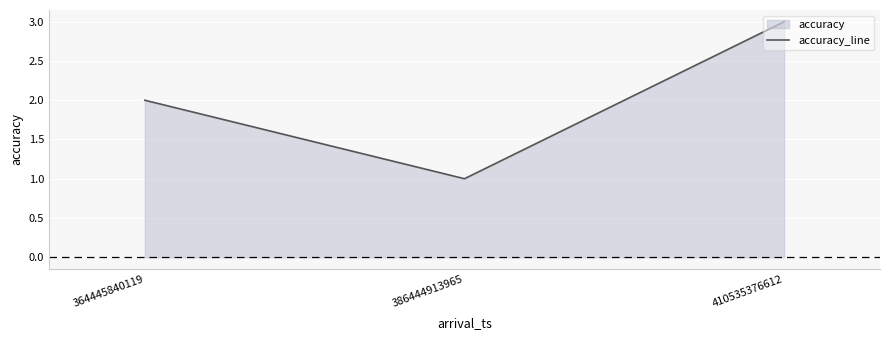

Where is the data nearest to the value 2?

364445840119